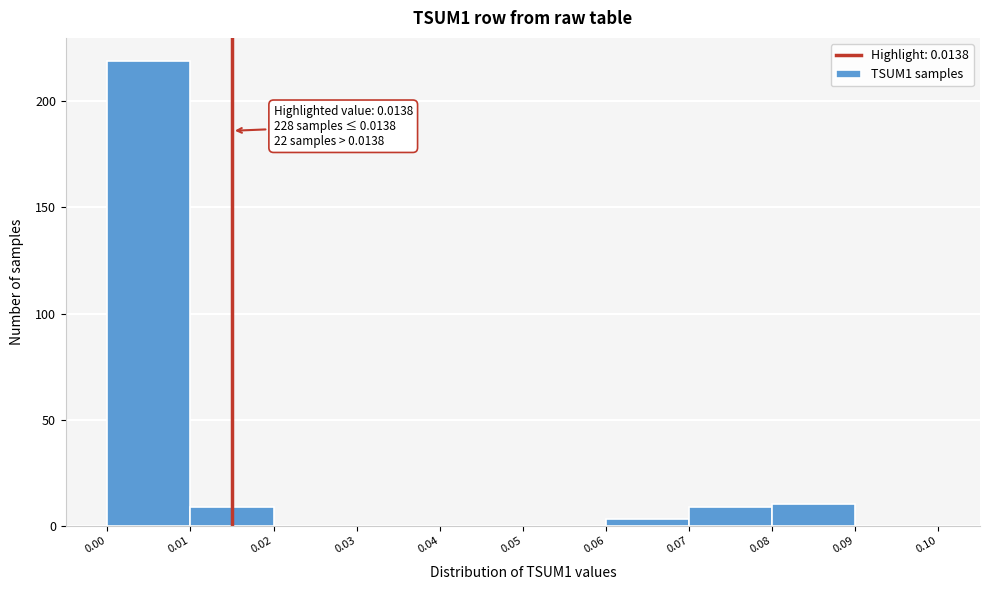

Over which range of the x-axis is the bar tallest?

0.00 to 0.01